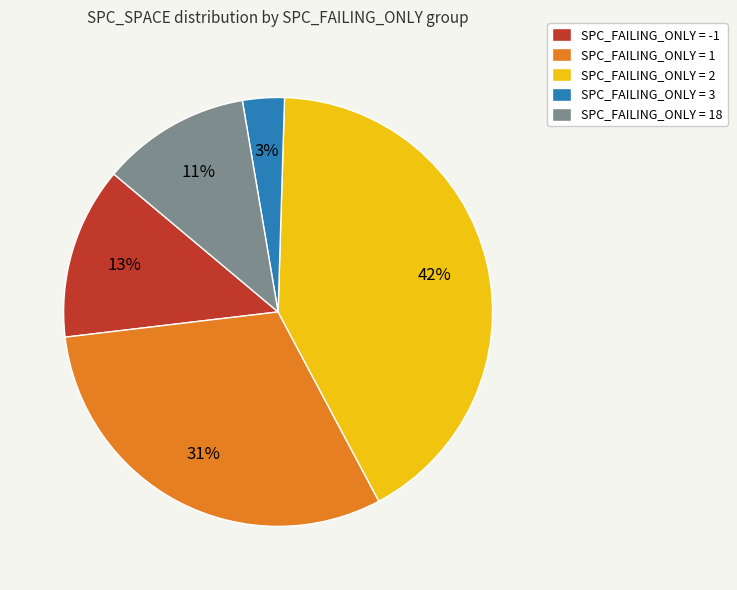

Is the sum of SPC_FAILING_ONLY = 3 and SPC_FAILING_ONLY = 2 greater than half?

No